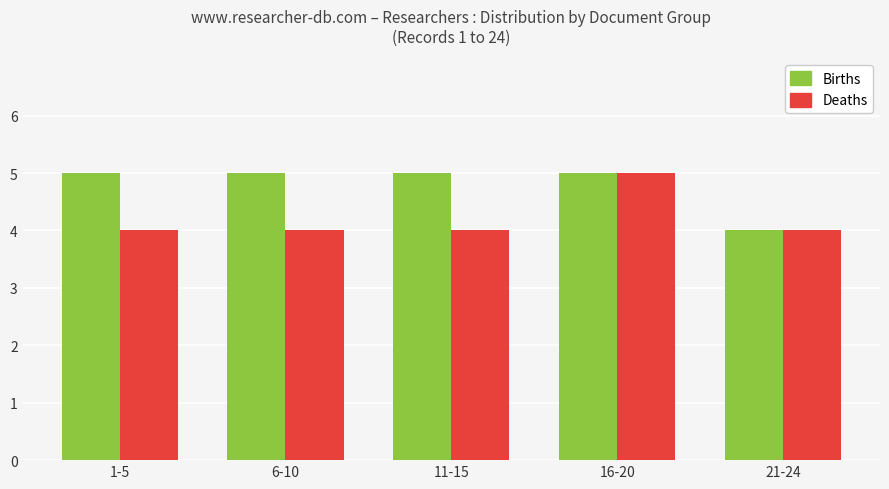

True or false: Births has a value of 5 at 6-10.

True